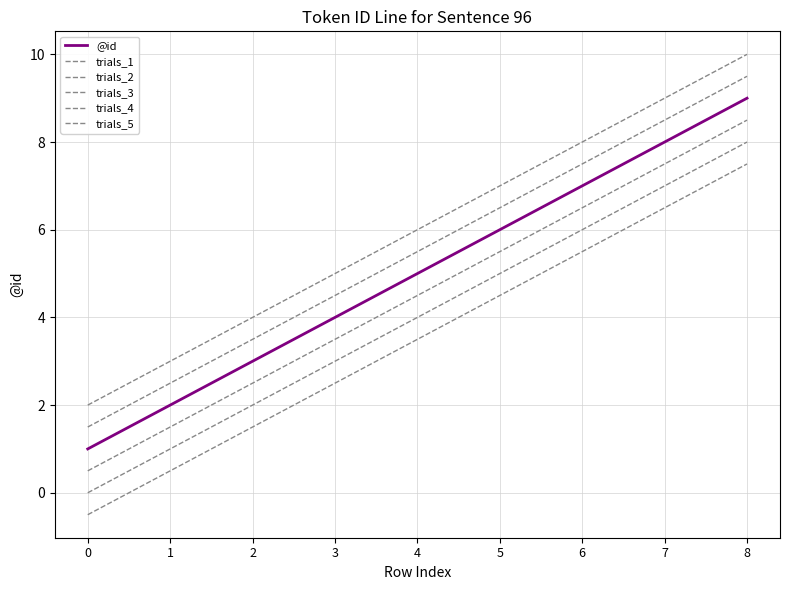

Rank the series by their average value, from highest to lowest.

trials_5, trials_4, @id, trials_1, trials_2, trials_3